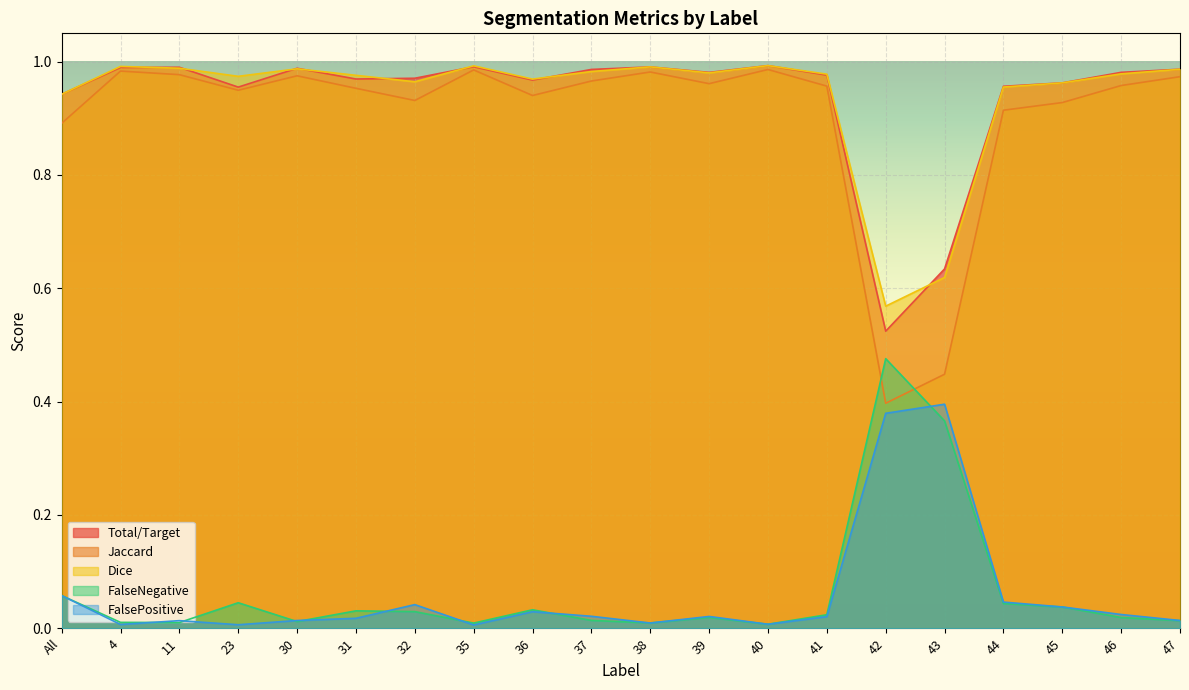

Which category has the lowest value across all series?

35